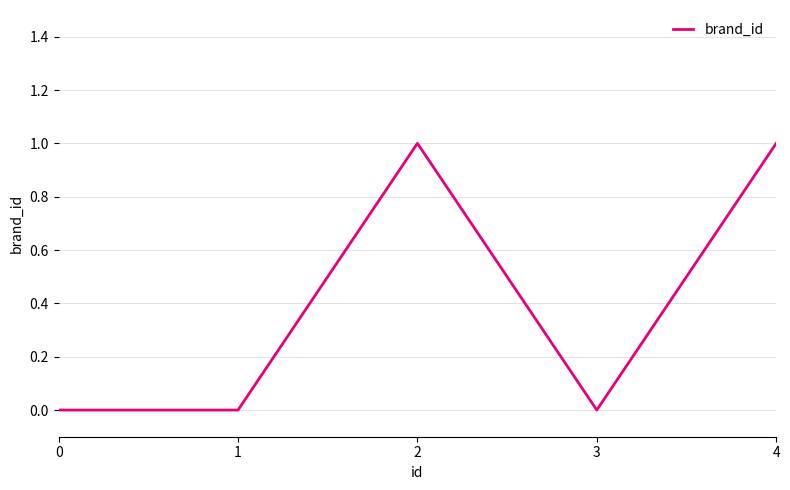

Count the values in the range 0 to 1.

5